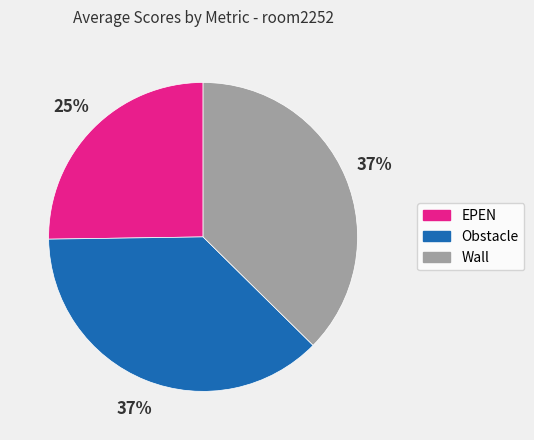

Which slice is the smallest?

EPEN